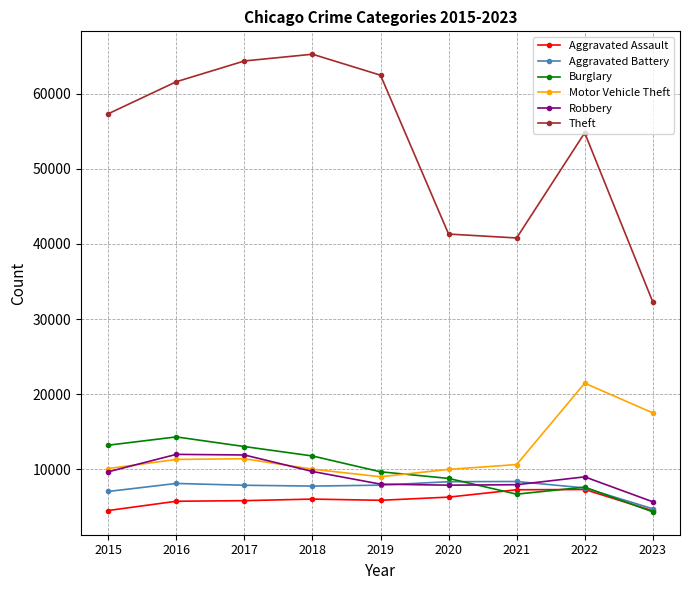

True or false: Theft and Motor Vehicle Theft cross at least once.

False